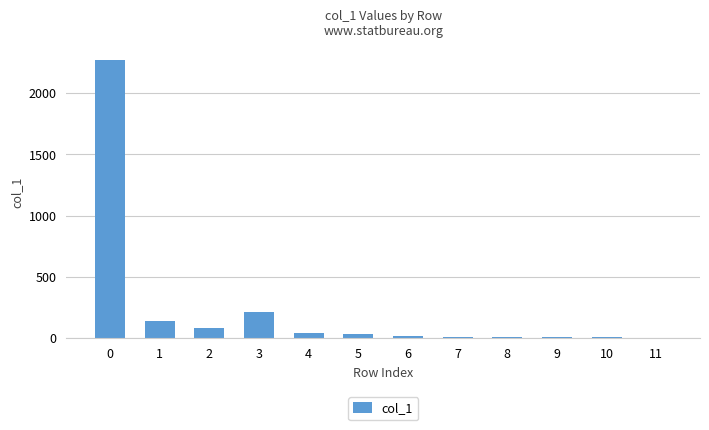

What is the sum of all values?

2841